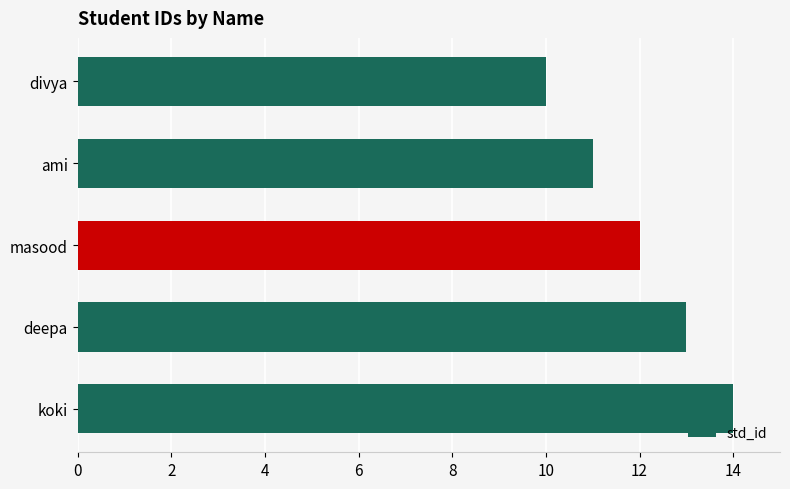

List the labels in order of value, smallest first.

divya, ami, masood, deepa, koki